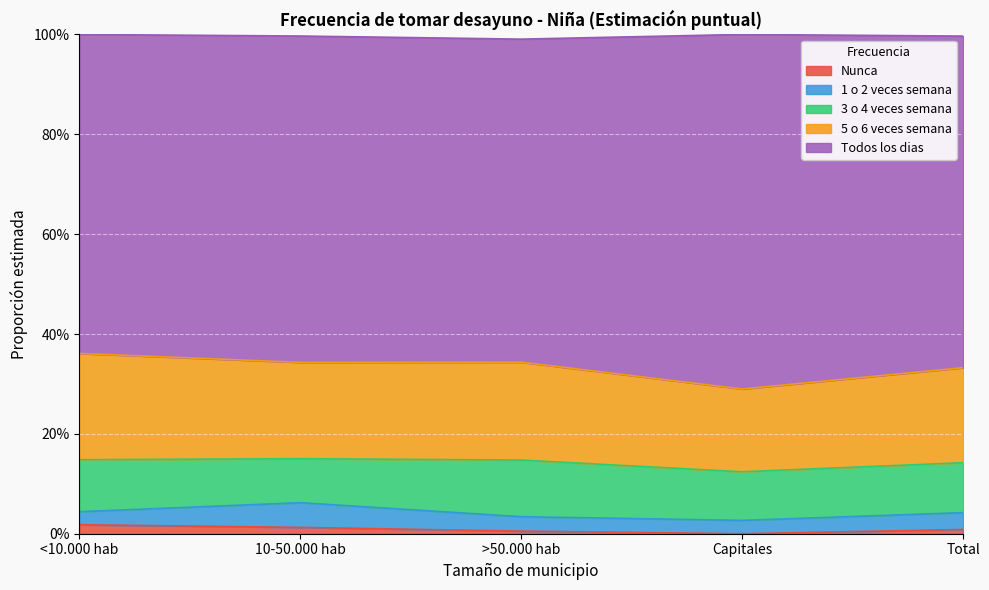

What is the label of the 5th point from the left?

Total